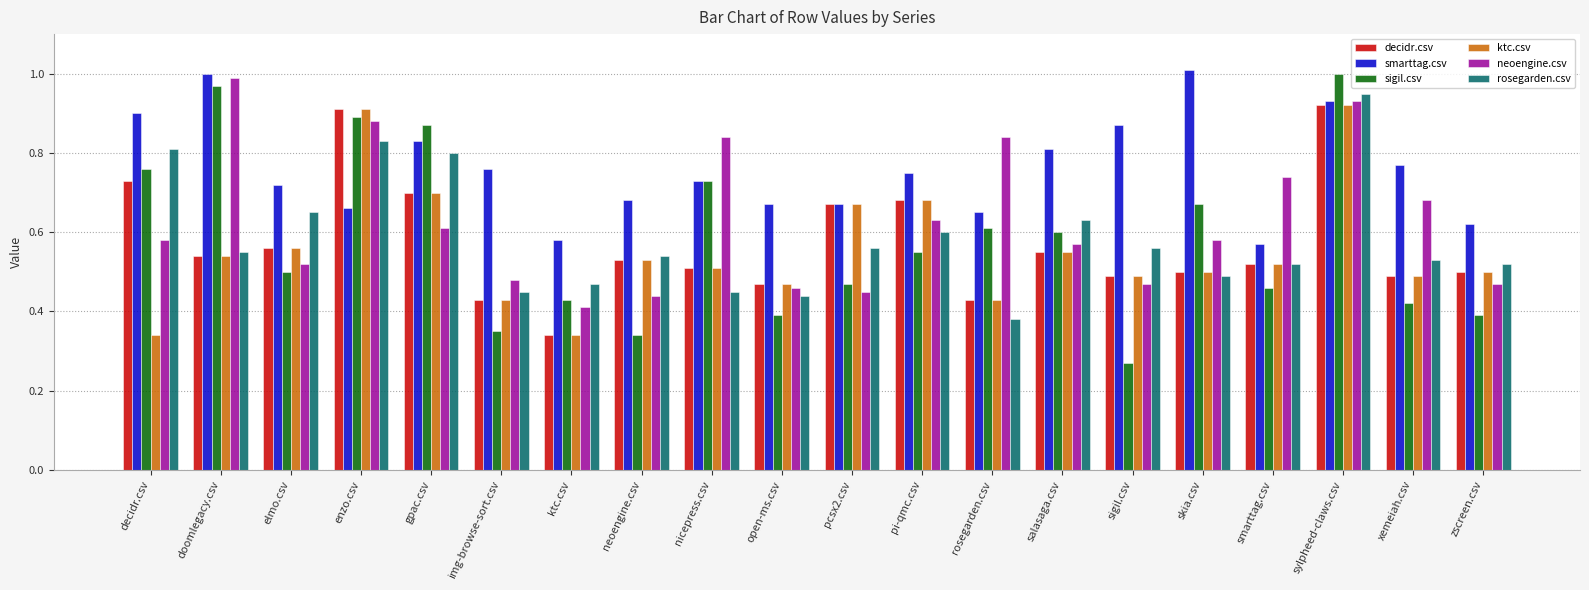

What are all the series names shown in the legend?

decidr.csv, smarttag.csv, sigil.csv, ktc.csv, neoengine.csv, rosegarden.csv